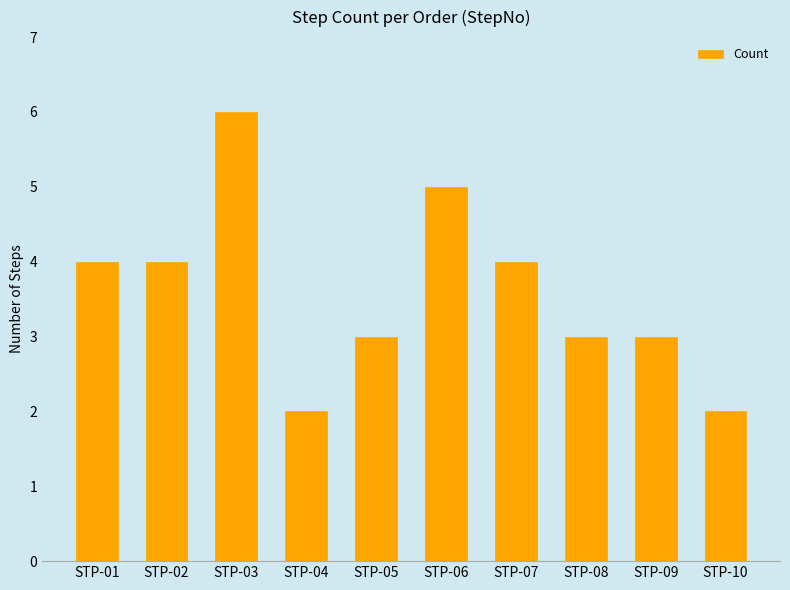

Between STP-03 and STP-06, which is larger?

STP-03